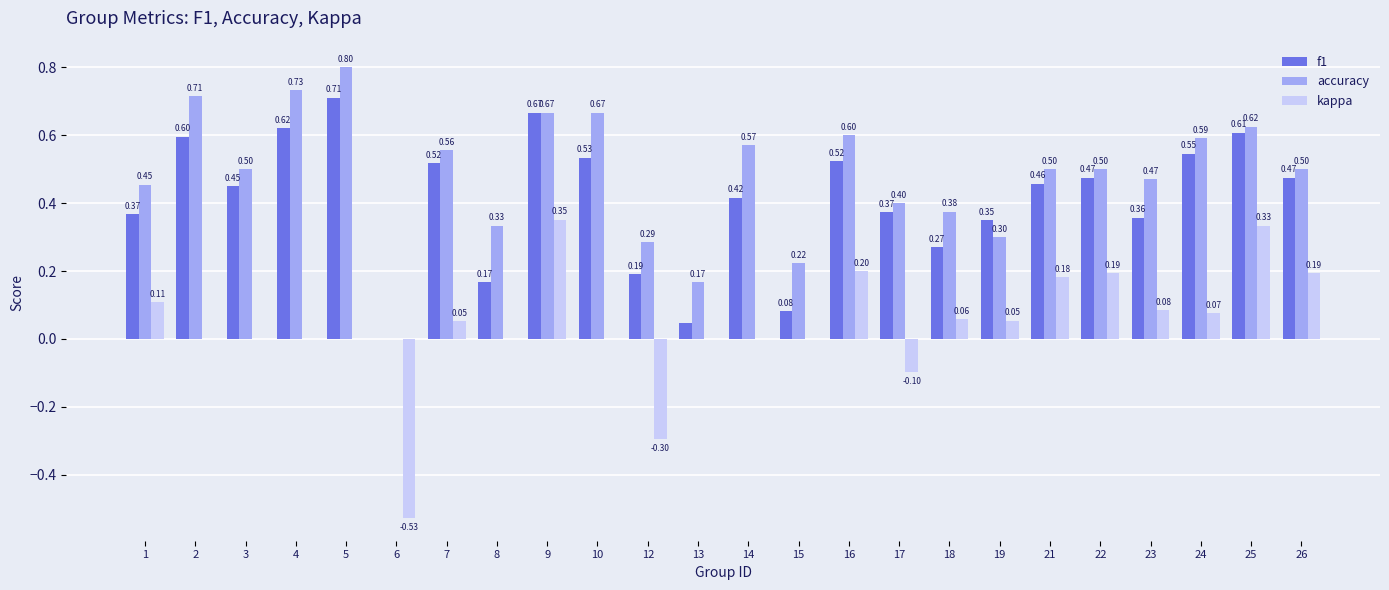

Are the bars horizontal?

No